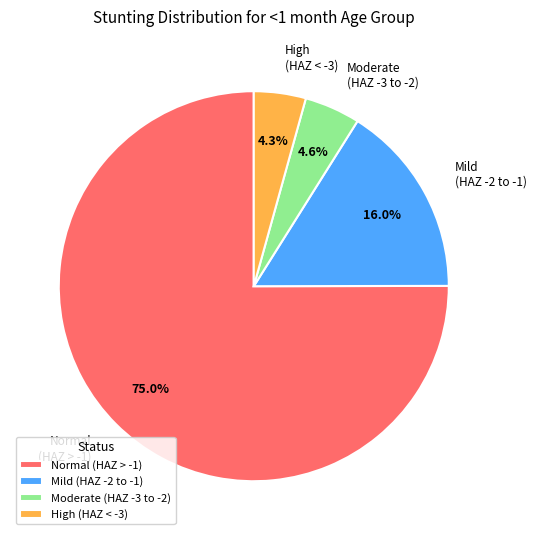

Is Normal (HAZ > -1) the majority of the pie?

Yes